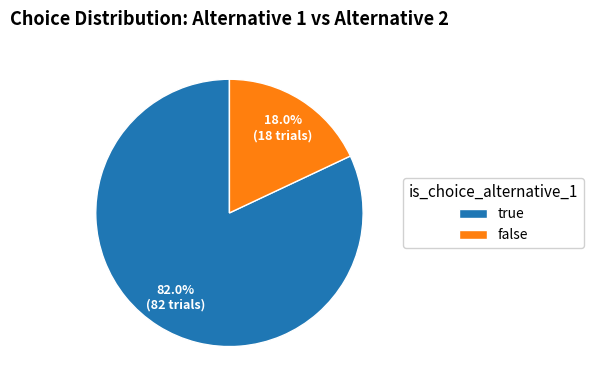

How many slices are in this pie chart?

2